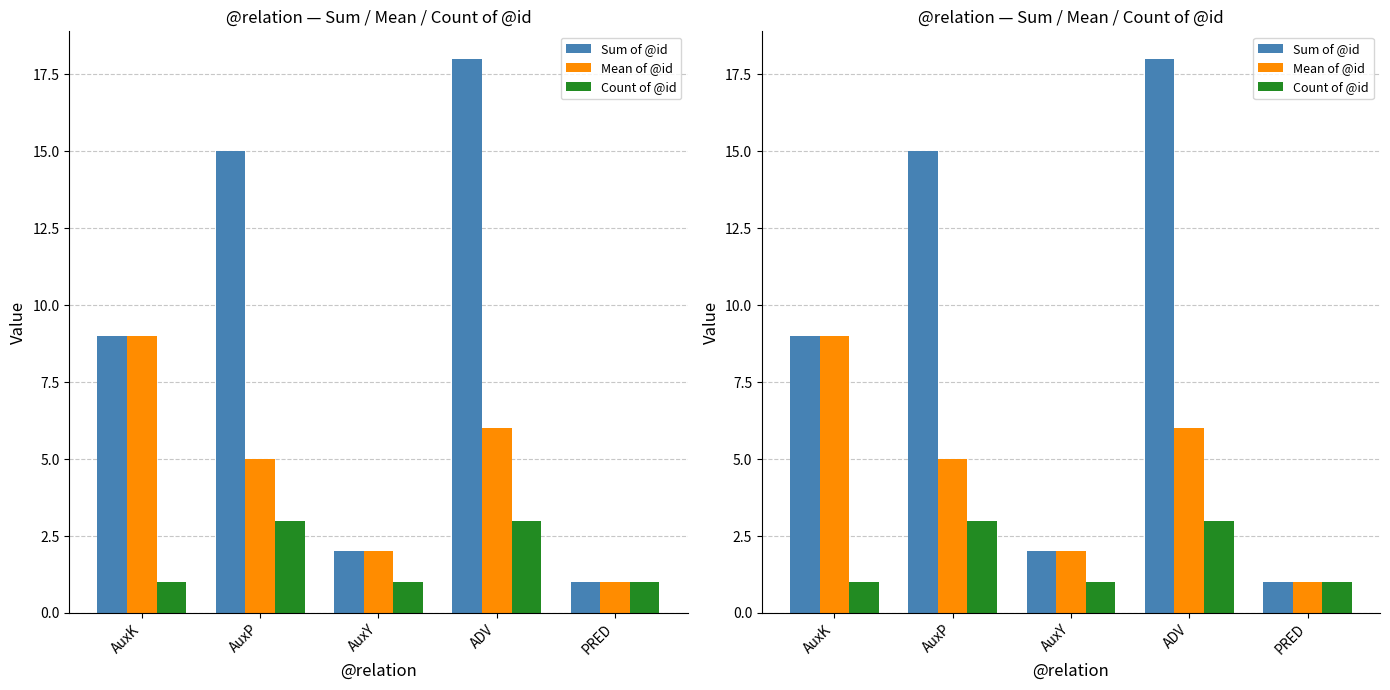

The Sum of @id series shows 18 at ADV. True or false?

True